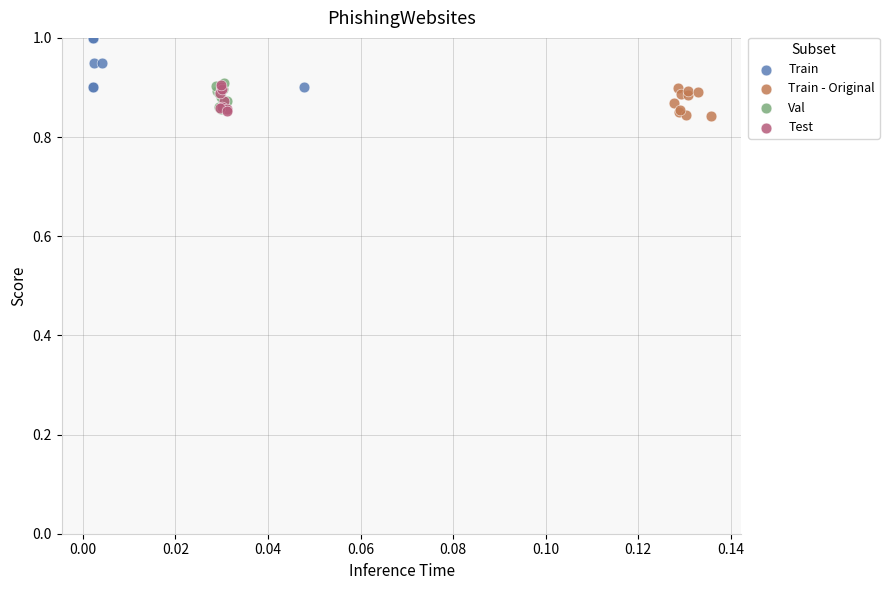

Which series contains the highest Y value?

Train